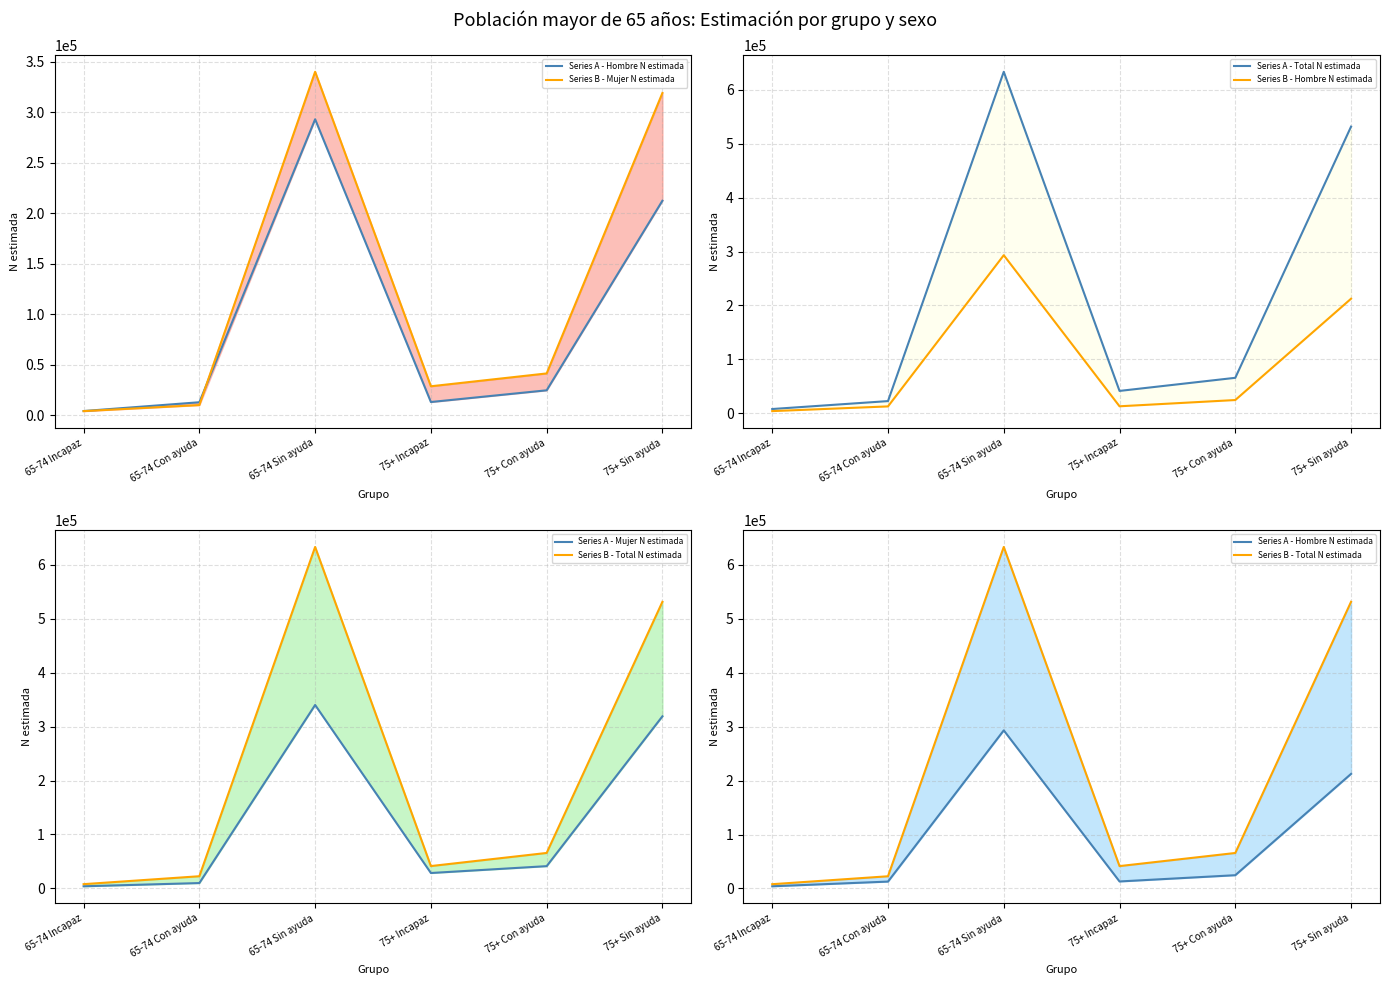

Does the chart have visible grid lines?

Yes